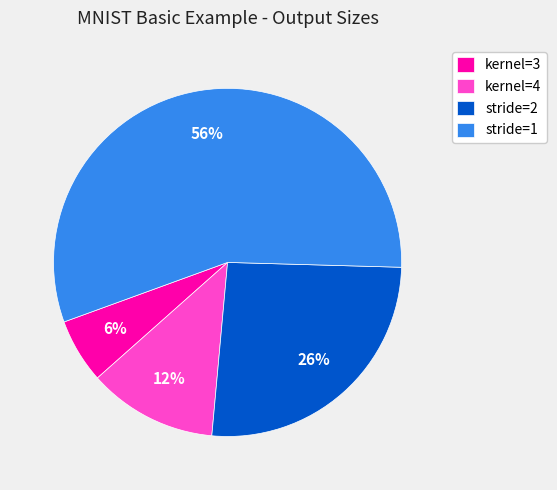

Rank the categories by value from highest to lowest.

stride=1, stride=2, kernel=4, kernel=3